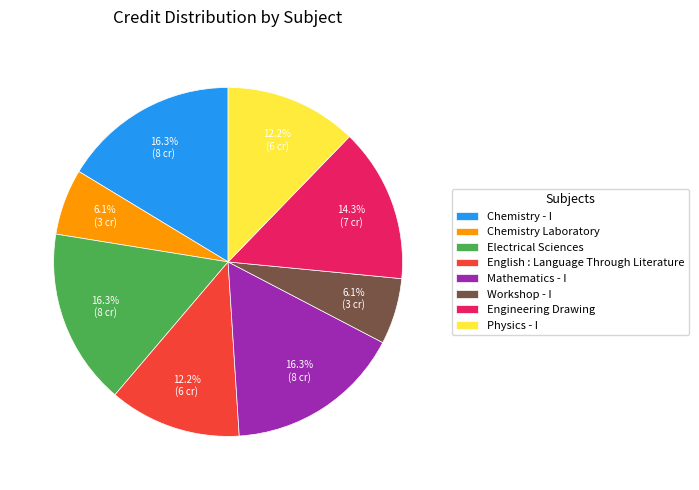

Is it true that Workshop - I is 1% of the pie?

False